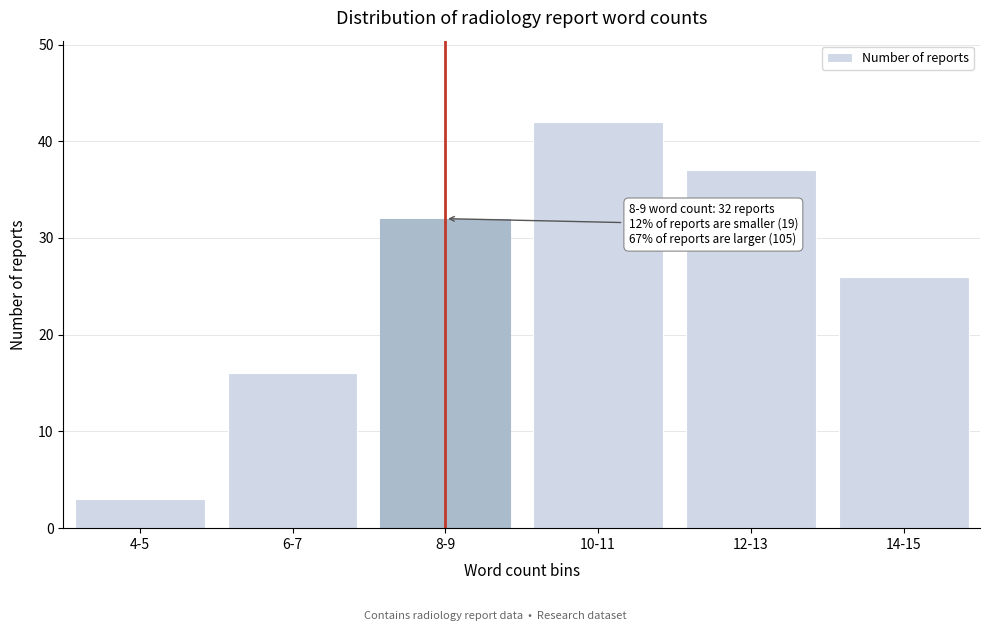

Reading right to left, extract all data points from this chart.

14-15=26	12-13=37	10-11=42	8-9=32	6-7=16	4-5=3